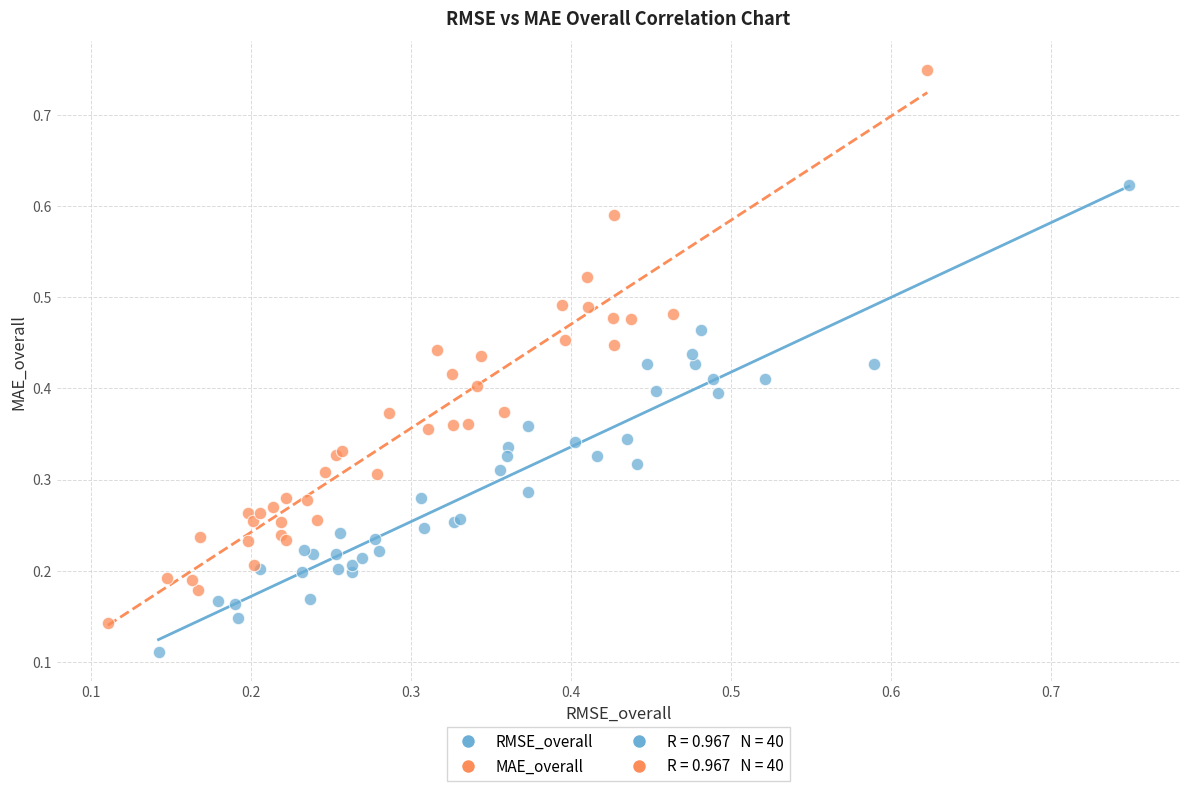

Which series reaches the maximum Y coordinate?

MAE_overall